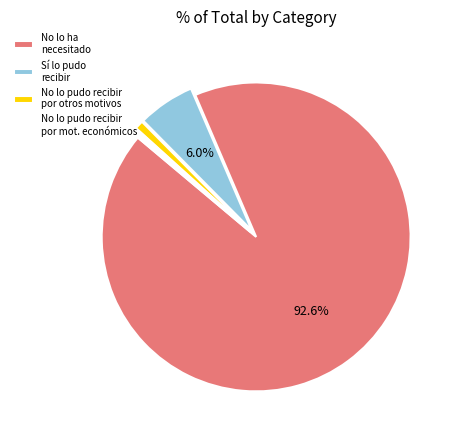

Which slice is the largest?

No lo ha necesitado